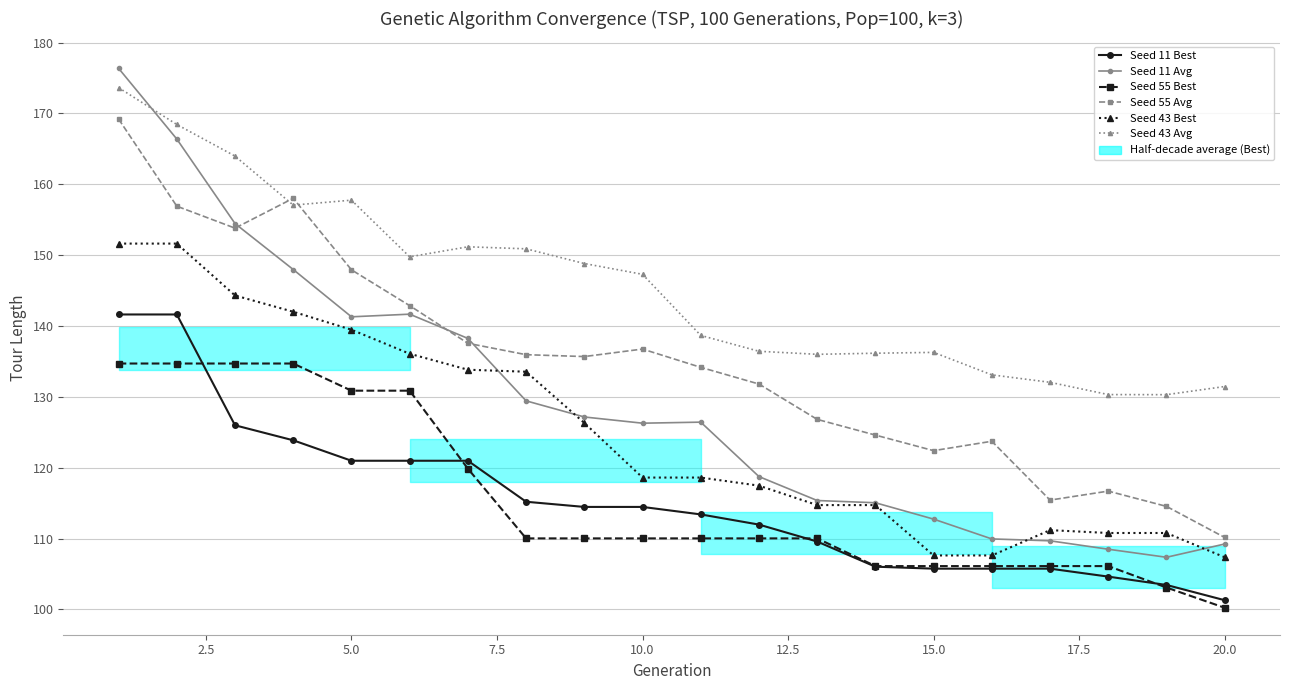

How many data points in Seed 55 Avg are less than 135?

10